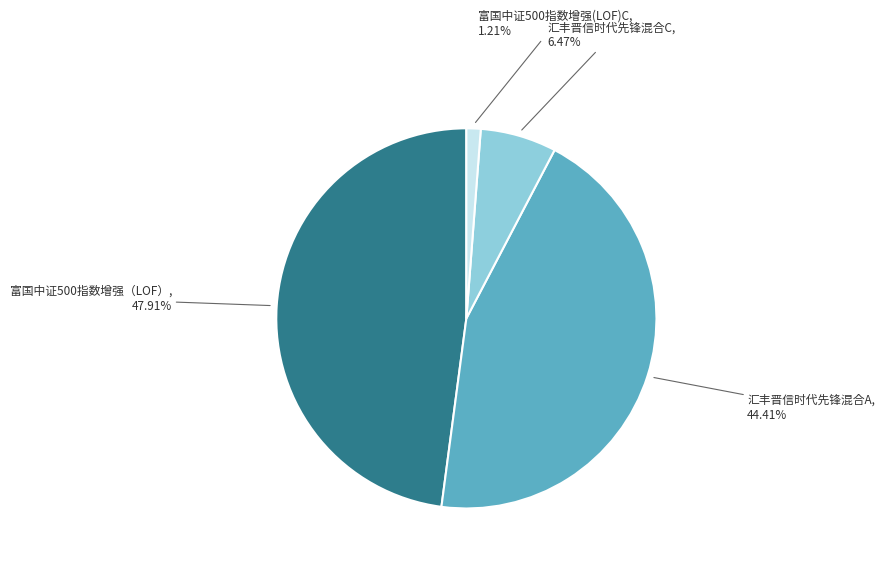

To the nearest percent, what is the difference between the 汇丰晋信时代先锋混合C and 富国中证500指数增强(LOF)C slice percentages?

5%